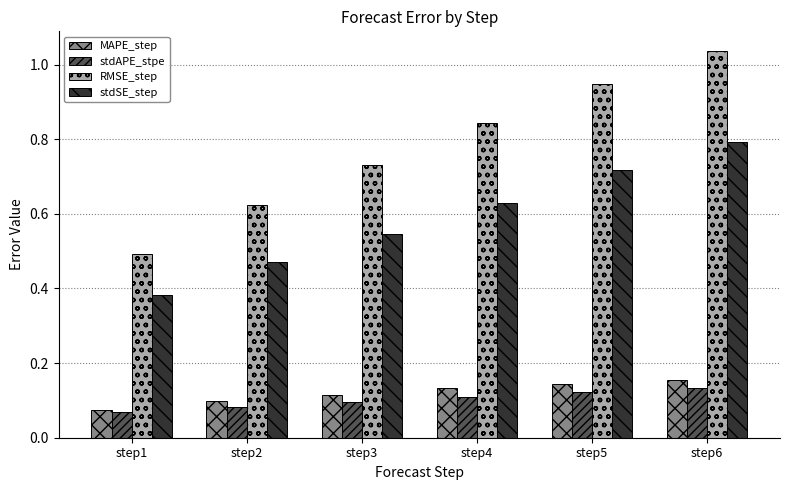

Which label corresponds to the largest value in the chart?

step6